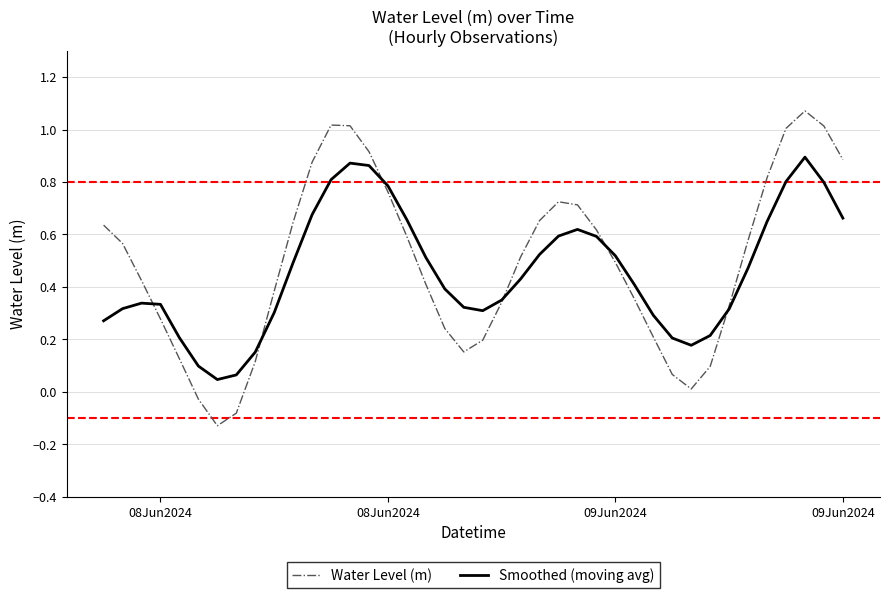

How many lines are shown in the chart?

2